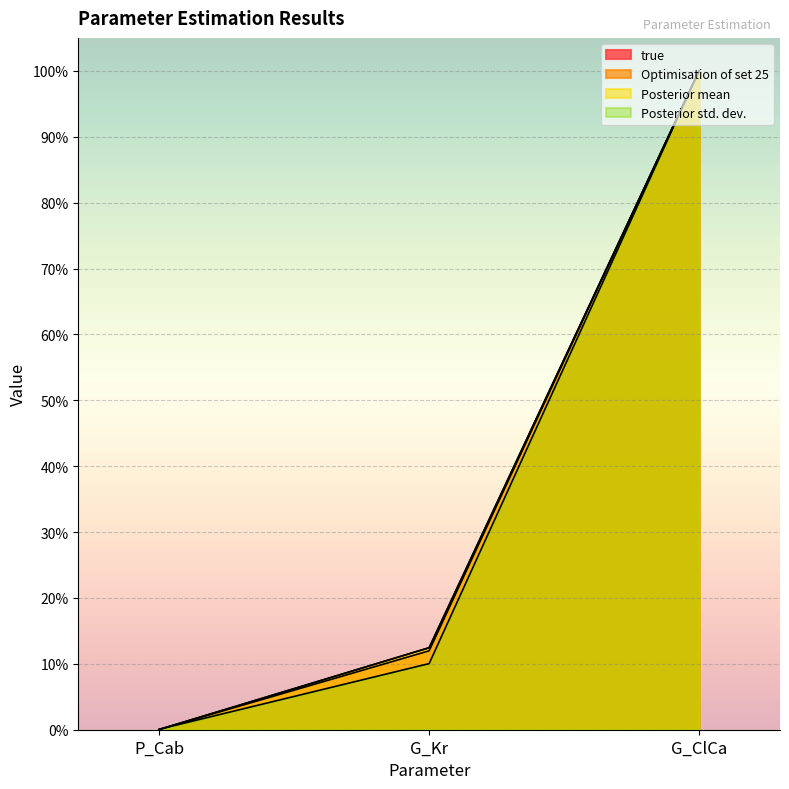

Does the chart display data point markers on the line(s)?

No